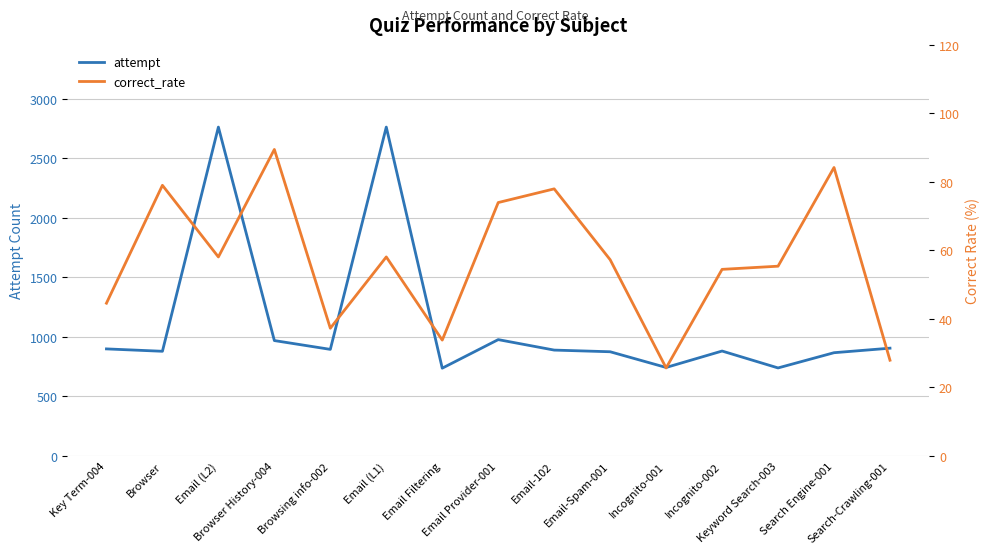

True or false: attempt has a value of 1311.1 at Browser.

False